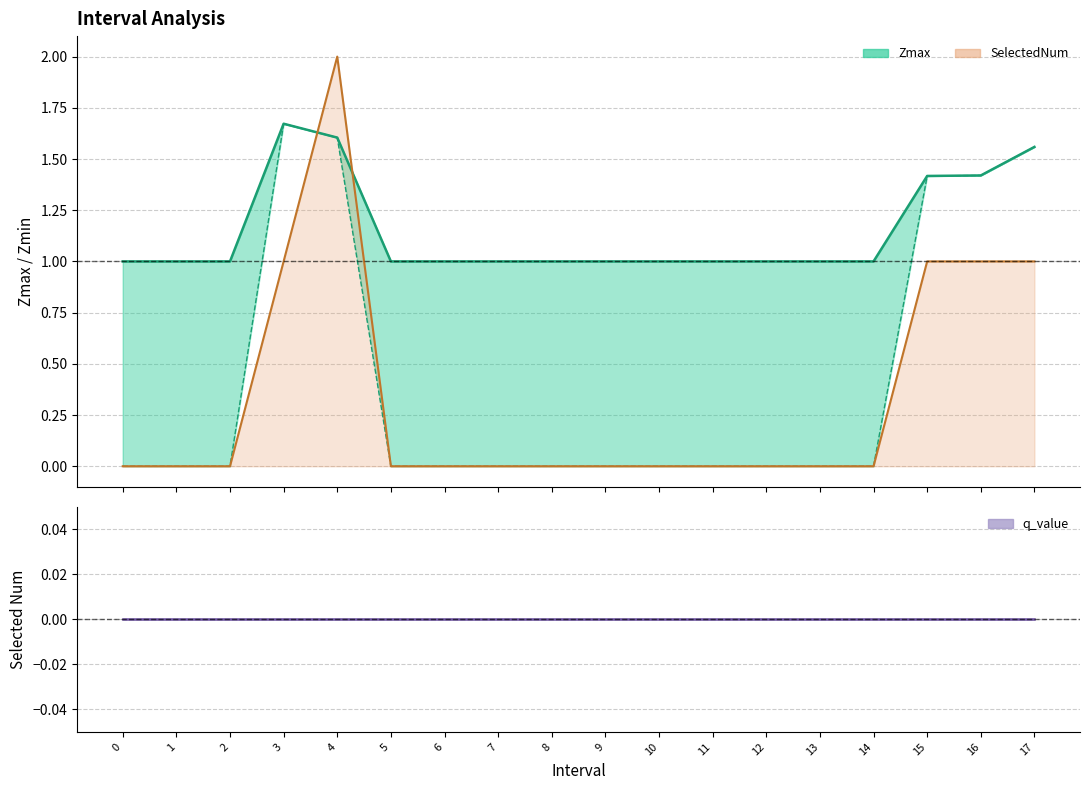

What is the average value of the Zmin series?

0.4